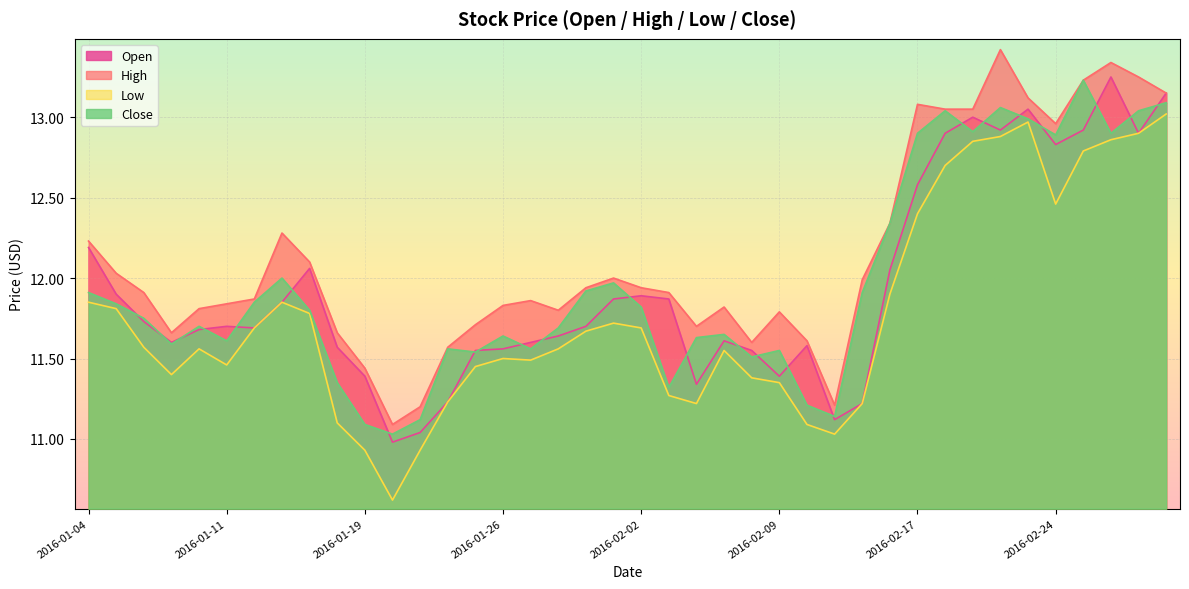

Is the value of Open at 2016-01-26 greater than the value of Close at 2016-01-22?

No